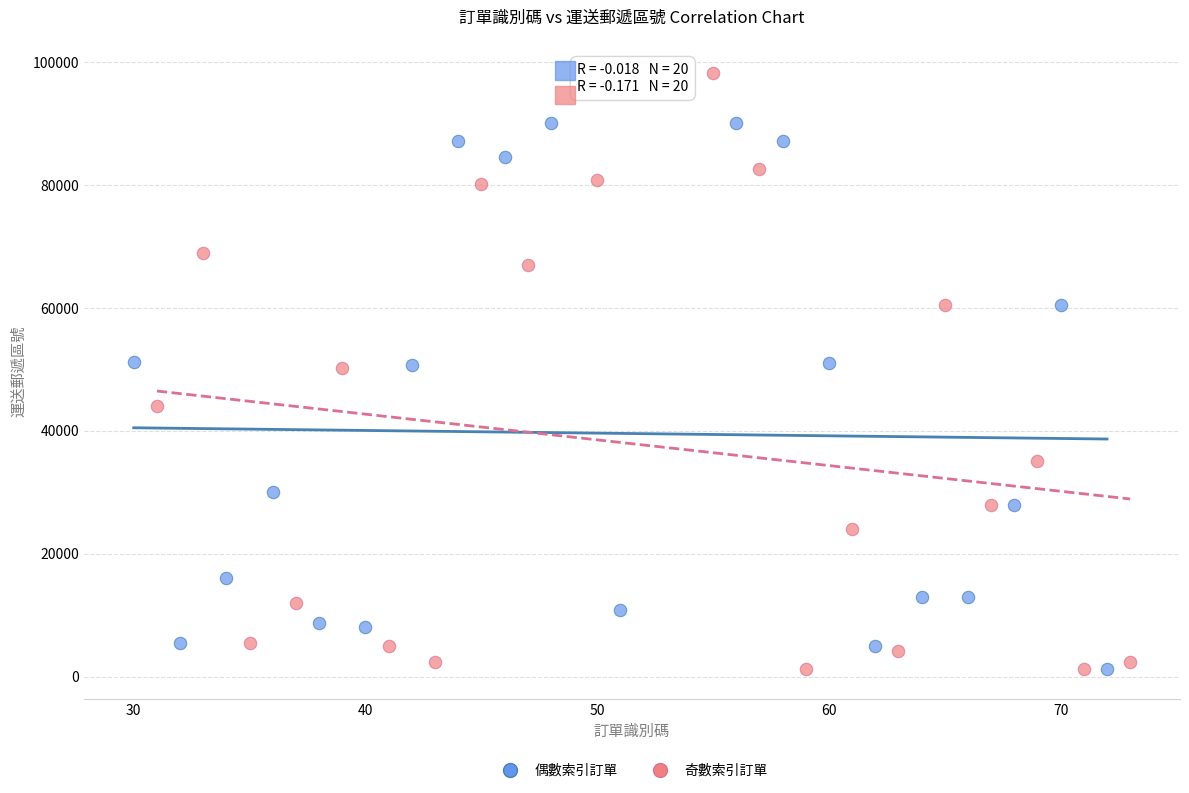

Which series has the largest Y range (max minus min)?

奇數索引訂單